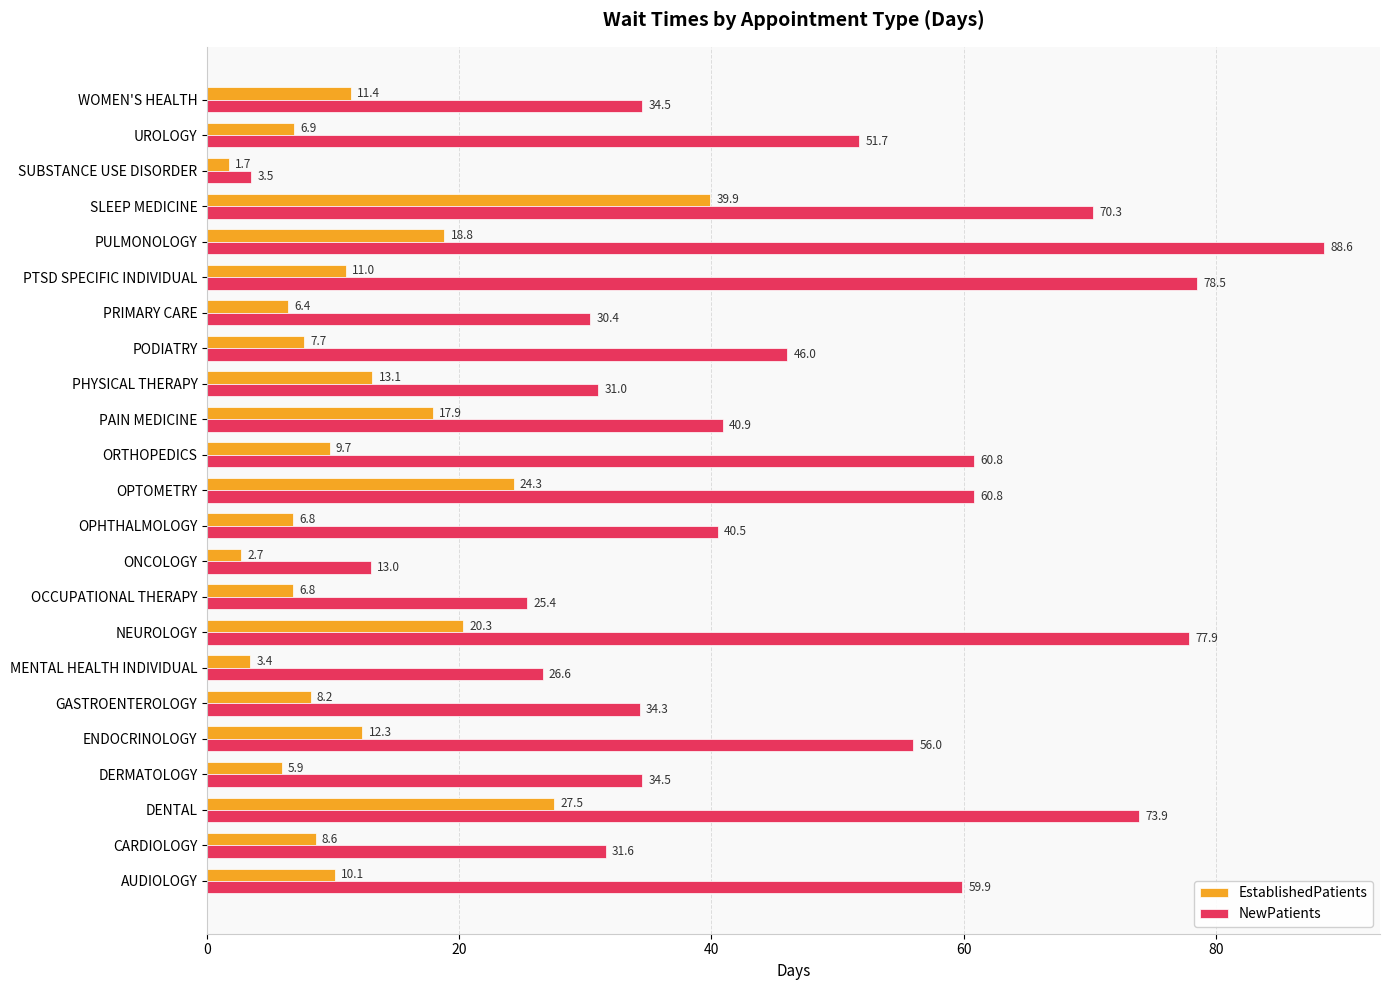

Which series has the largest range (max minus min)?

NewPatients